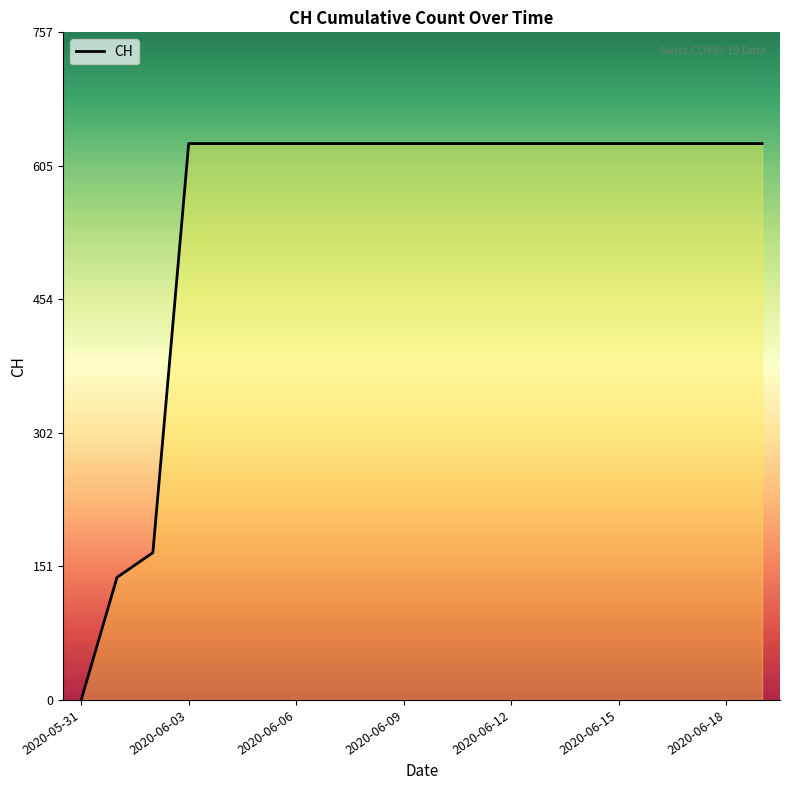

What value does the data have at 16, to the nearest 50?

650